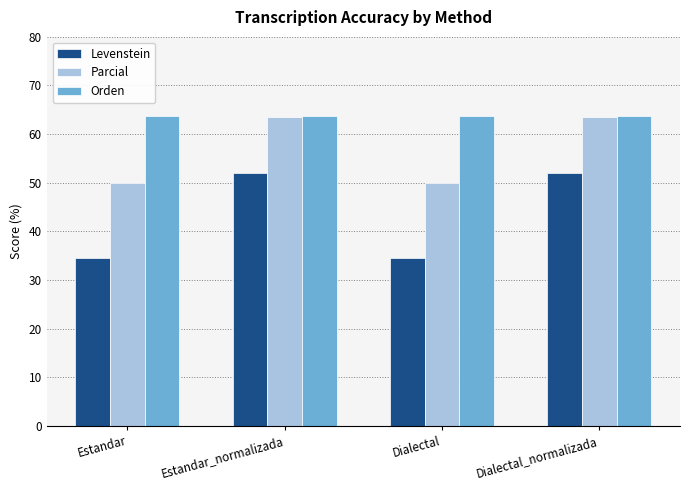

Read the Levenstein value at Estandar_normalizada.

52.0